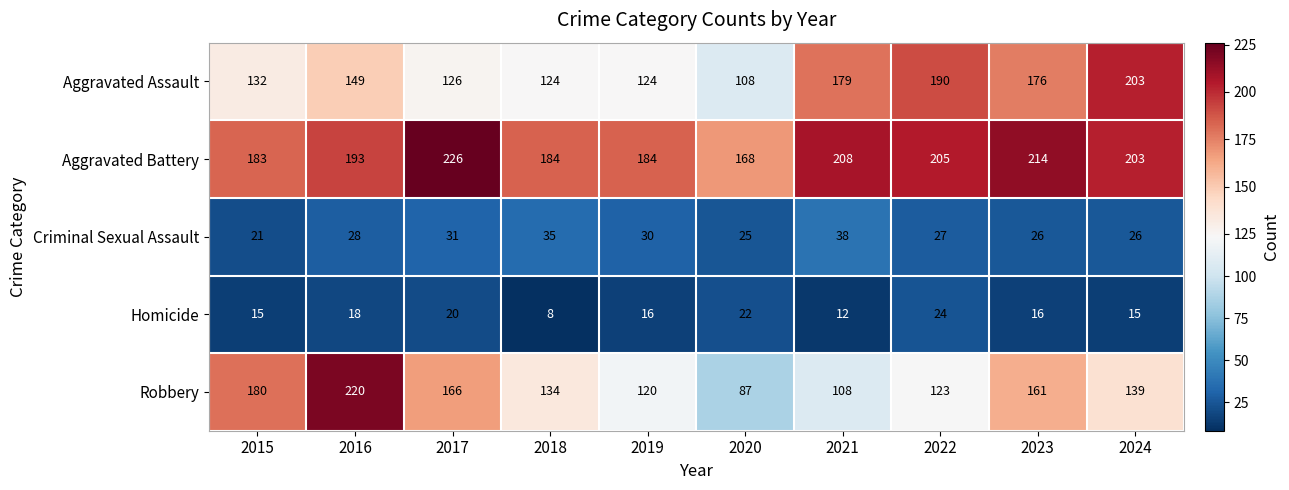

What is the minimum value shown in the chart?

8